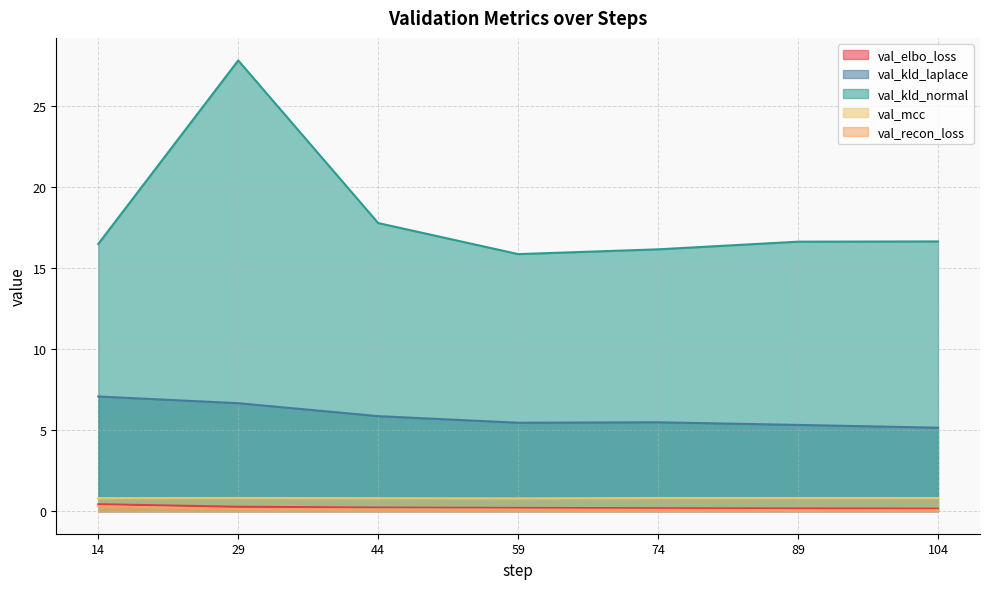

What is the highest value of the val_recon_loss series?

0.3